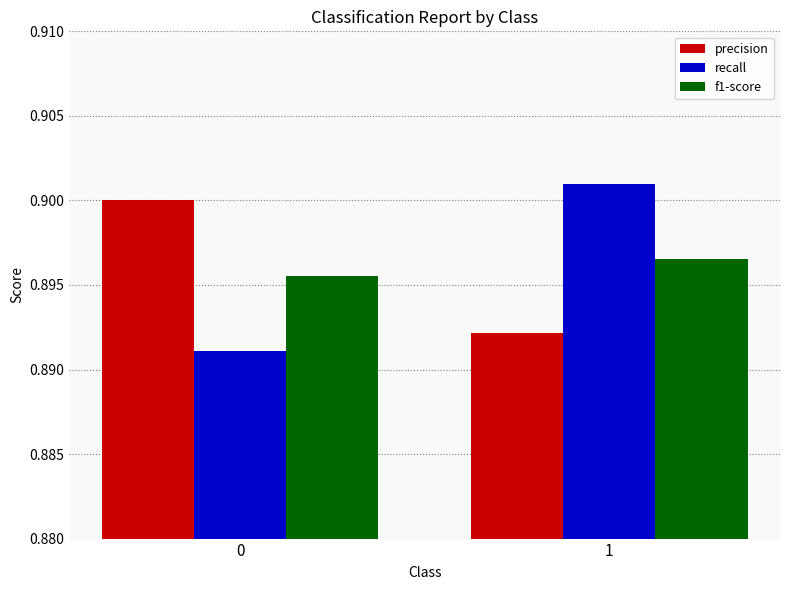

What is the sum of the f1-score values at 0 and 1?

1.8